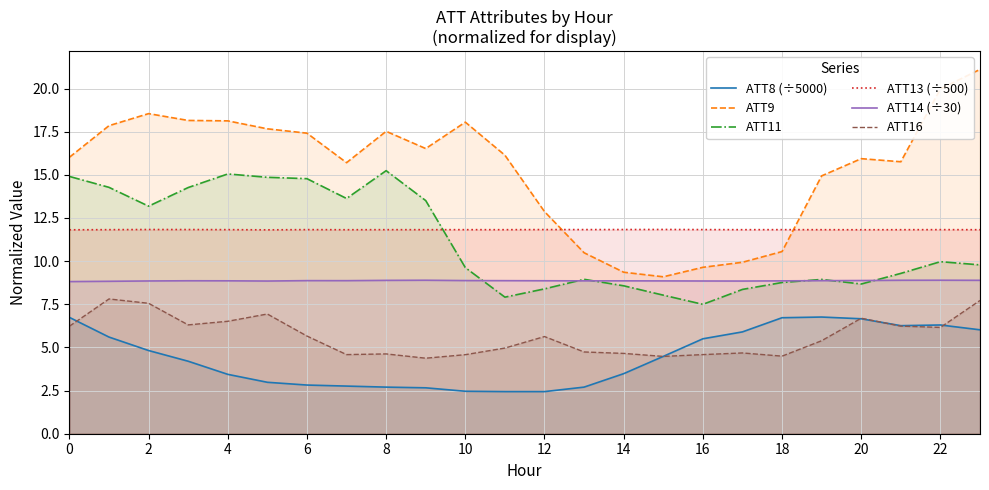

What is the highest value of the ATT9 series?

21.1